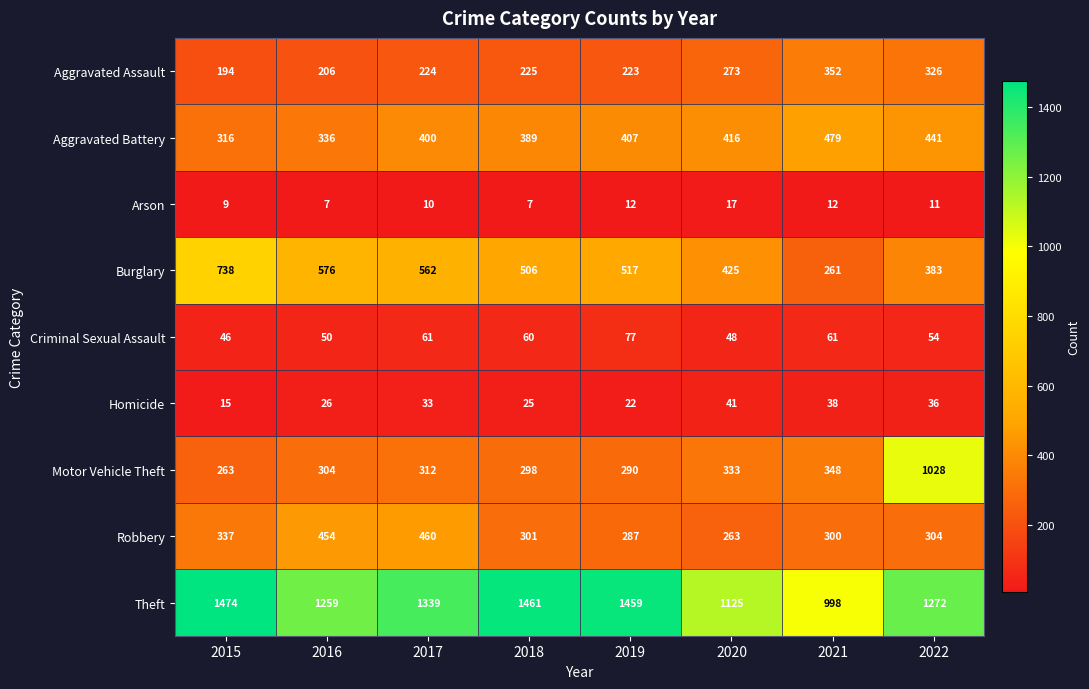

Rank the series by their maximum value, from highest to lowest.

Theft, Motor Vehicle Theft, Burglary, Aggravated Battery, Robbery, Aggravated Assault, Criminal Sexual Assault, Homicide, Arson